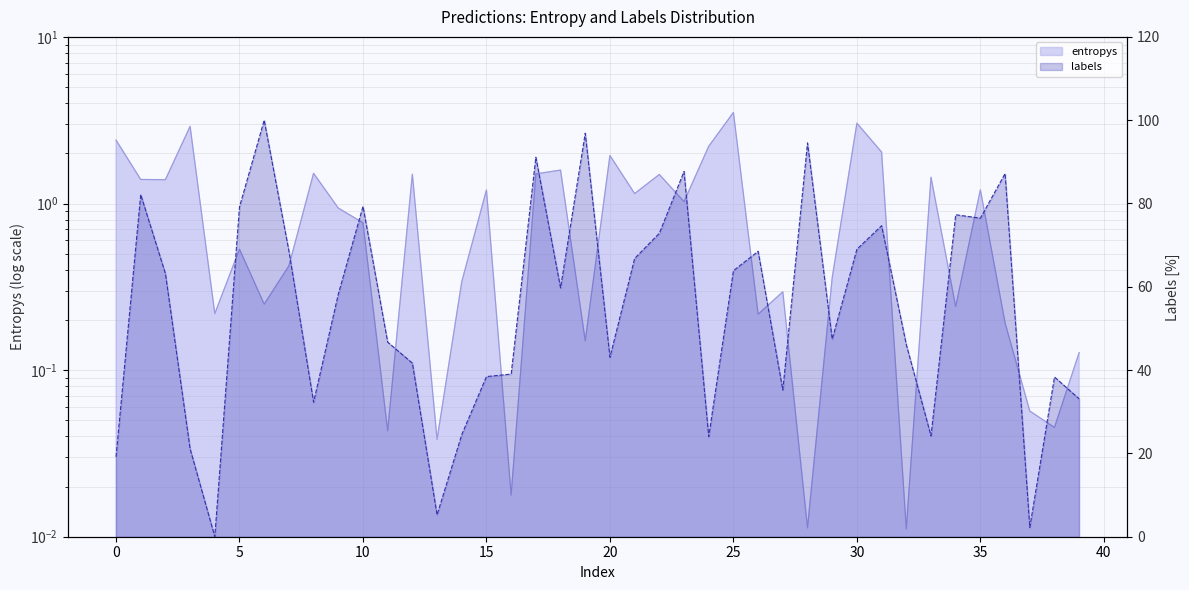

Which has a higher value, 12 or 17?

17